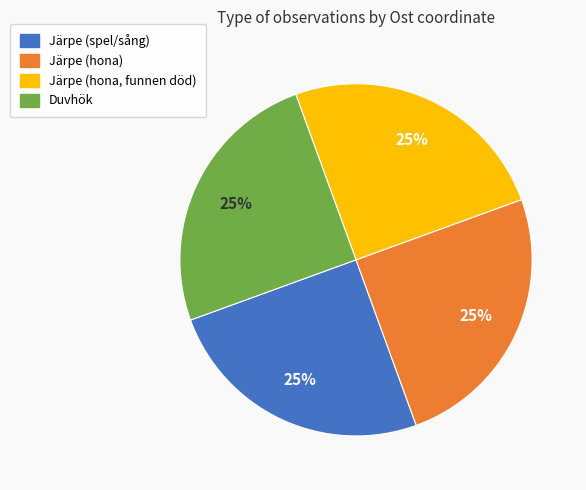

To the nearest percent, what is the average slice percentage?

25%